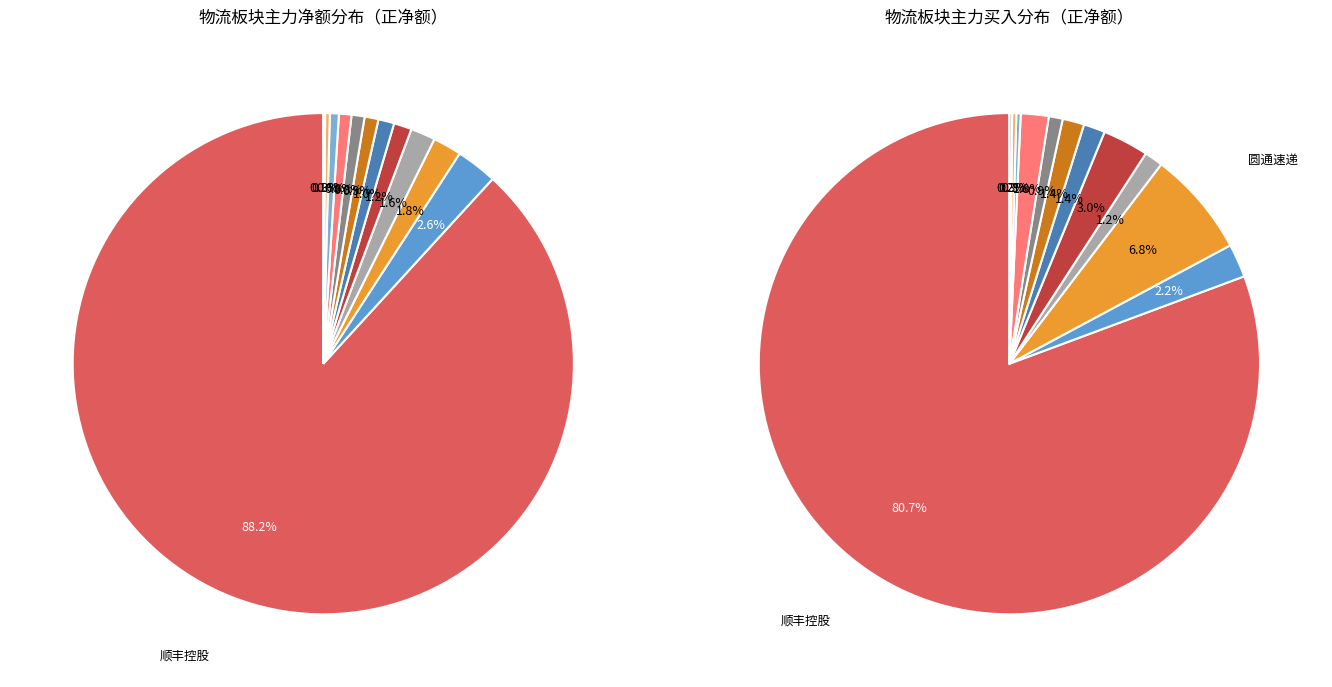

To the nearest percent, what percentage of the pie is 上海雅仕?

2%